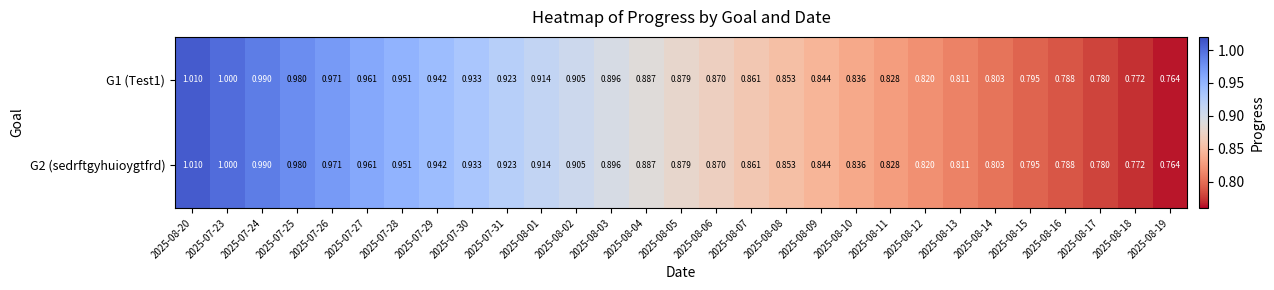

Count the number of categories in the chart.

29